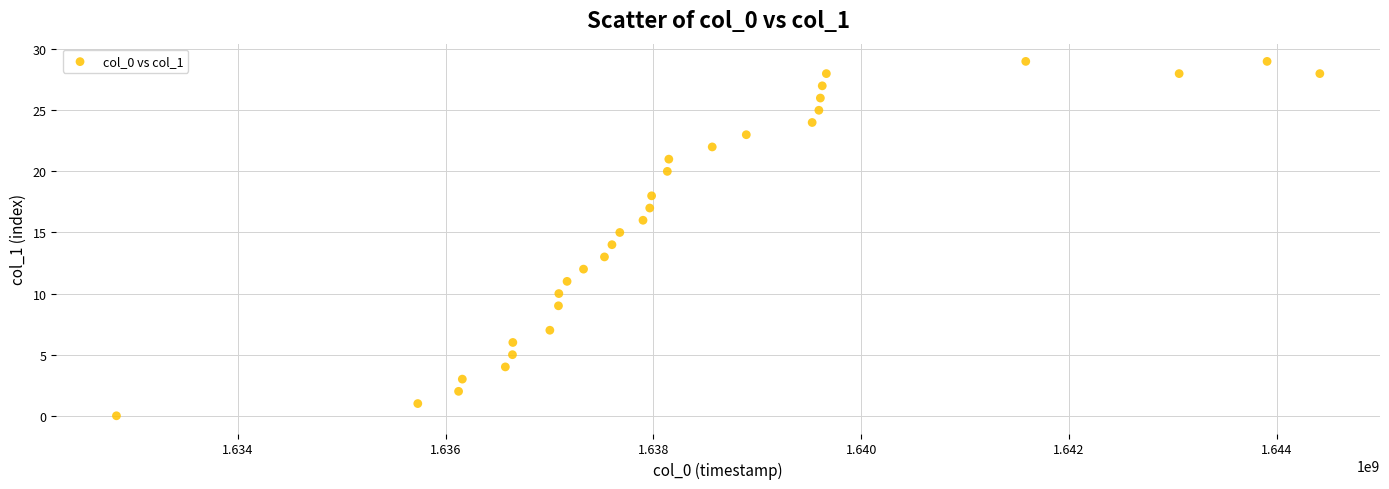

What is the range of Y values (max minus min)?

29